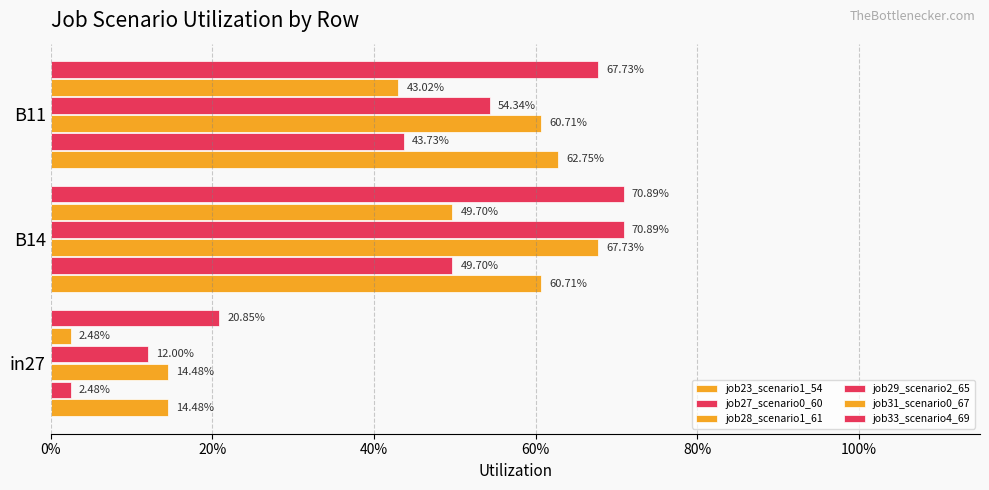

Which series has the largest total across all categories?

job33_scenario4_69